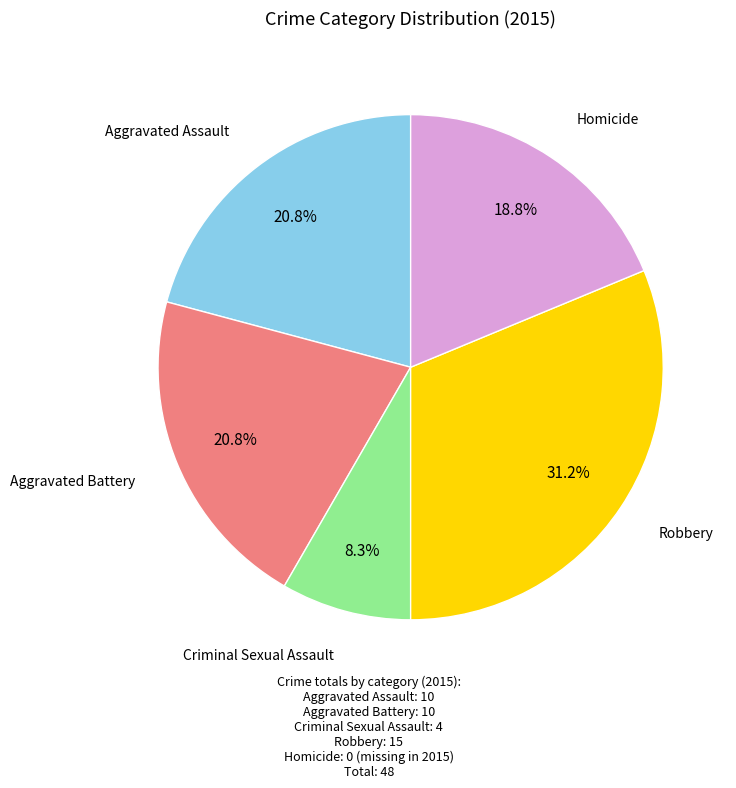

Count the number of slices in the pie.

5